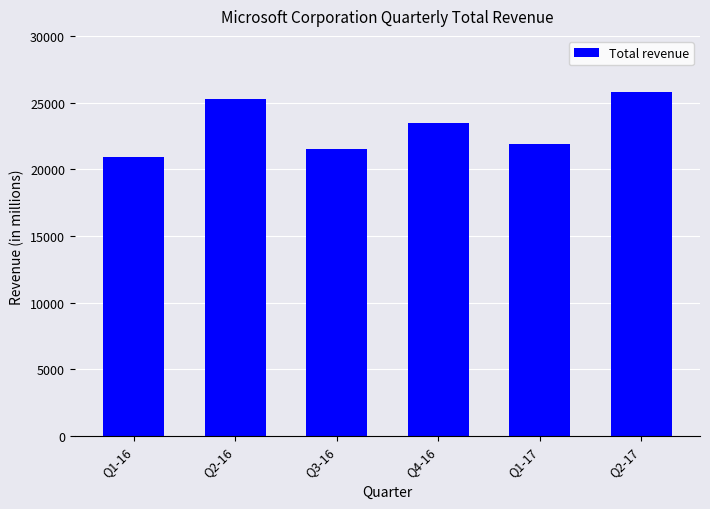

What is the difference between the maximum and minimum values?

4916